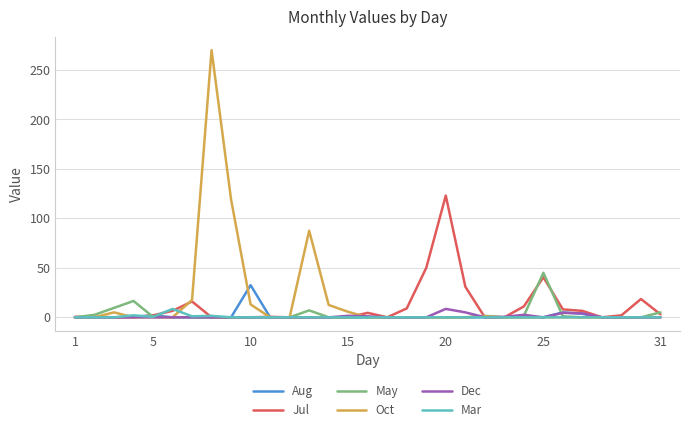

Which series has the widest spread of values?

Oct